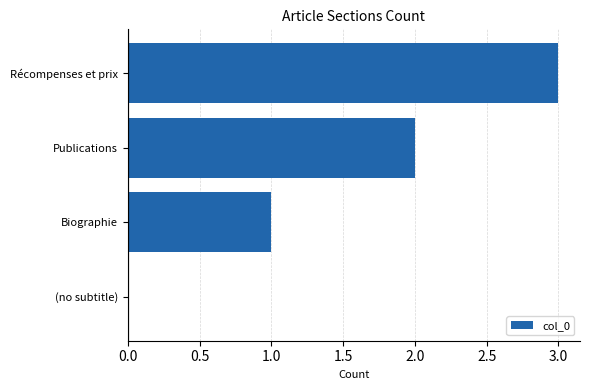

What is the sum of the values at Biographie and Récompenses et prix?

4